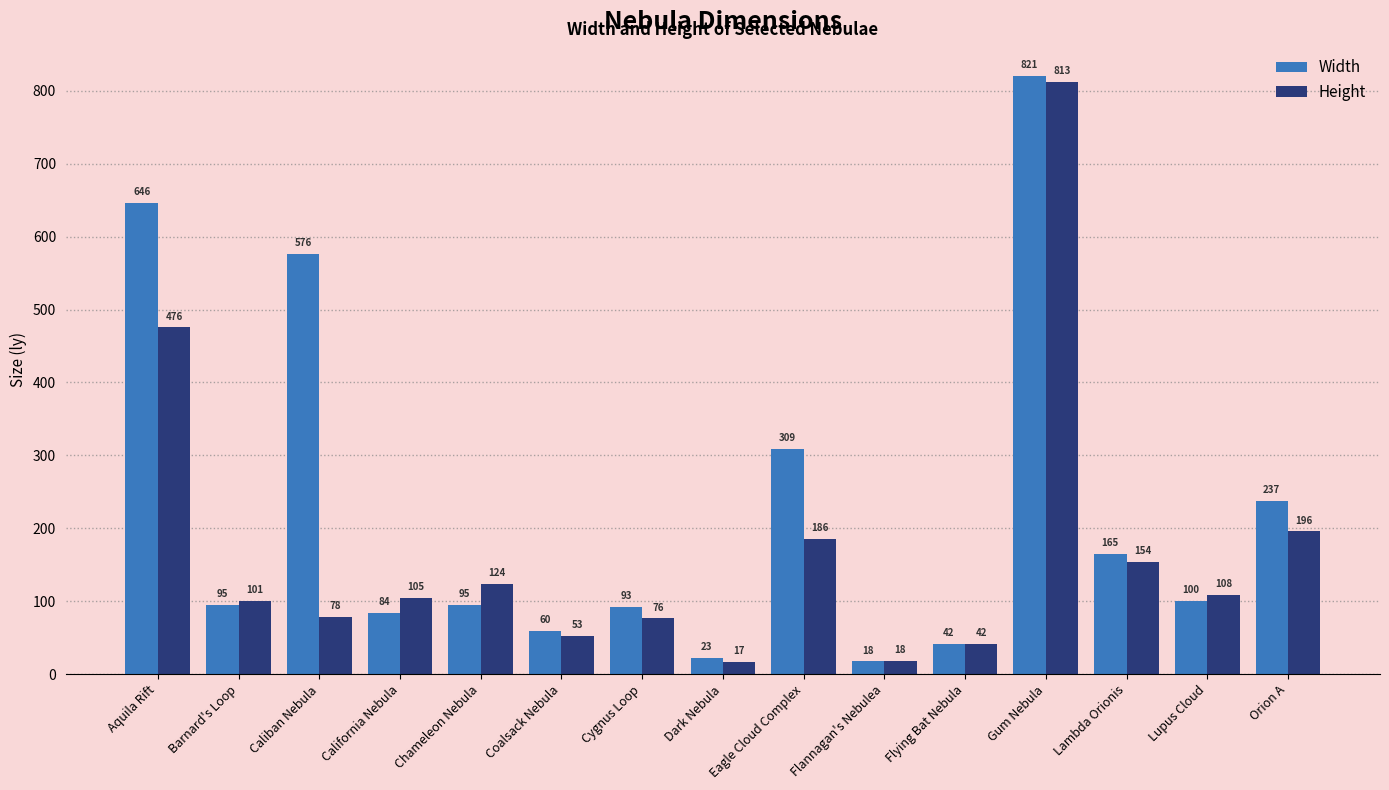

The Width series shows 94.6 at Barnard's Loop. True or false?

True